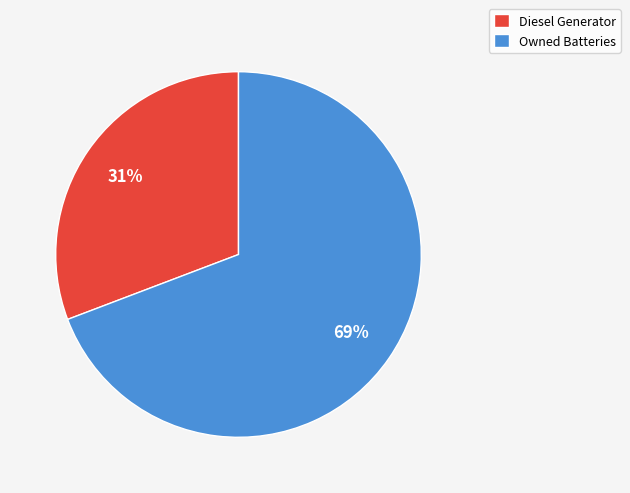

How many slices are in this pie chart?

2